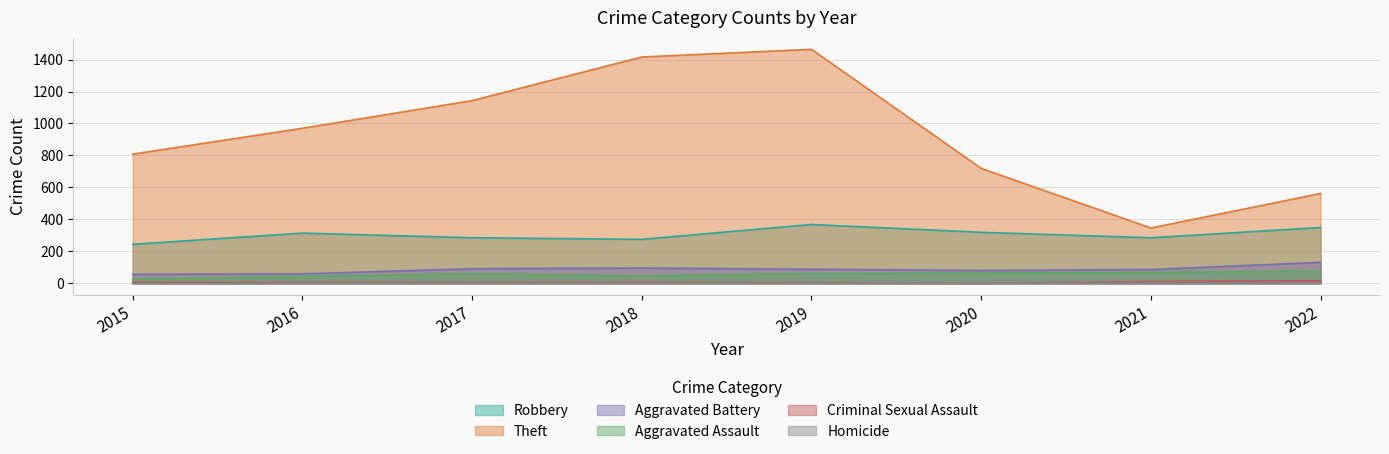

How many values in the Robbery series exceed 314?

3